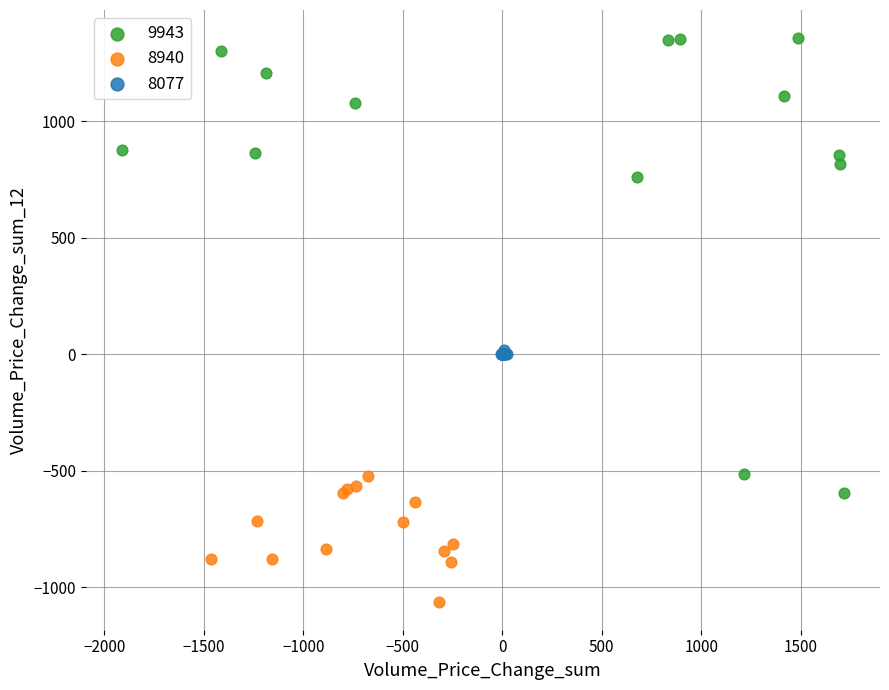

Which series has the widest spread of Y values?

9943